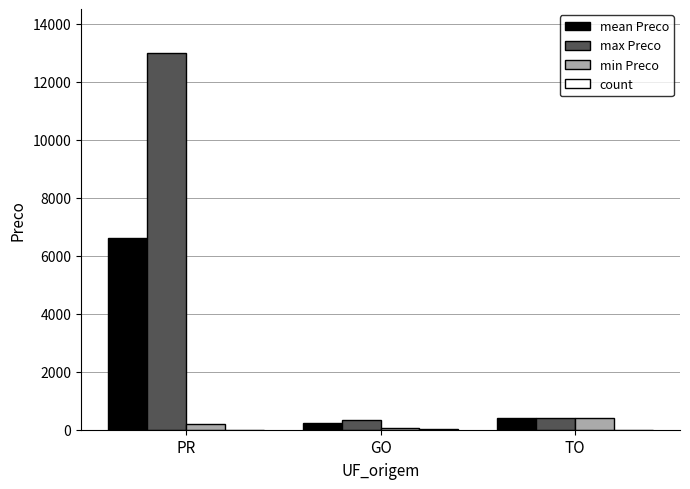

What is the total value across all series at TO?

1201